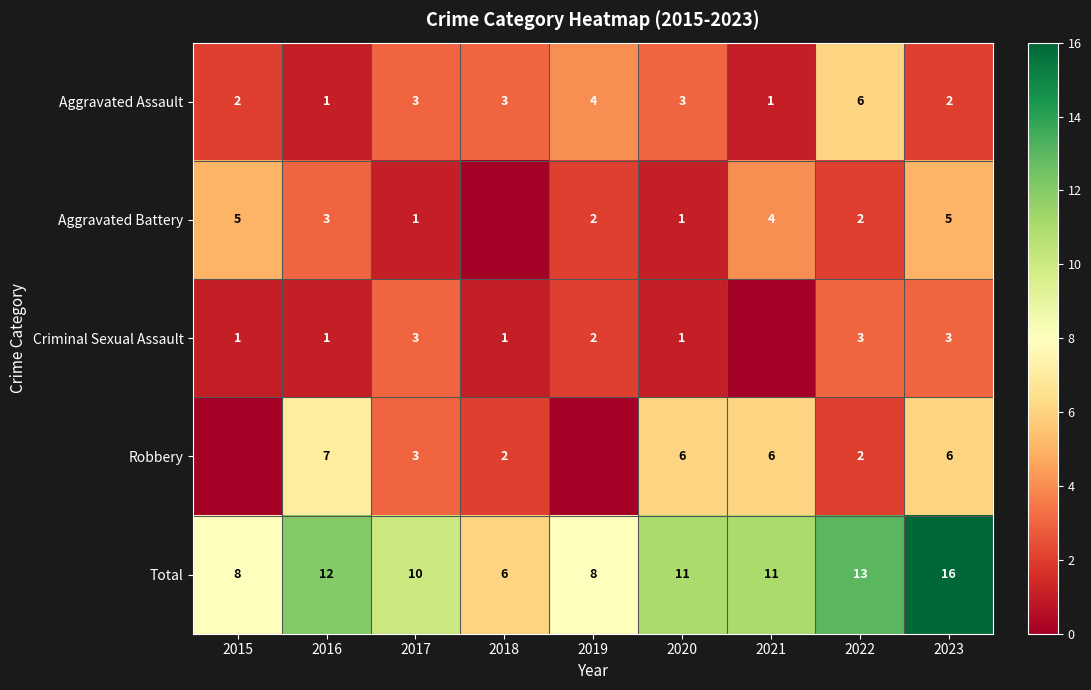

What value does the Total series have at 2017, to the nearest 5?

10